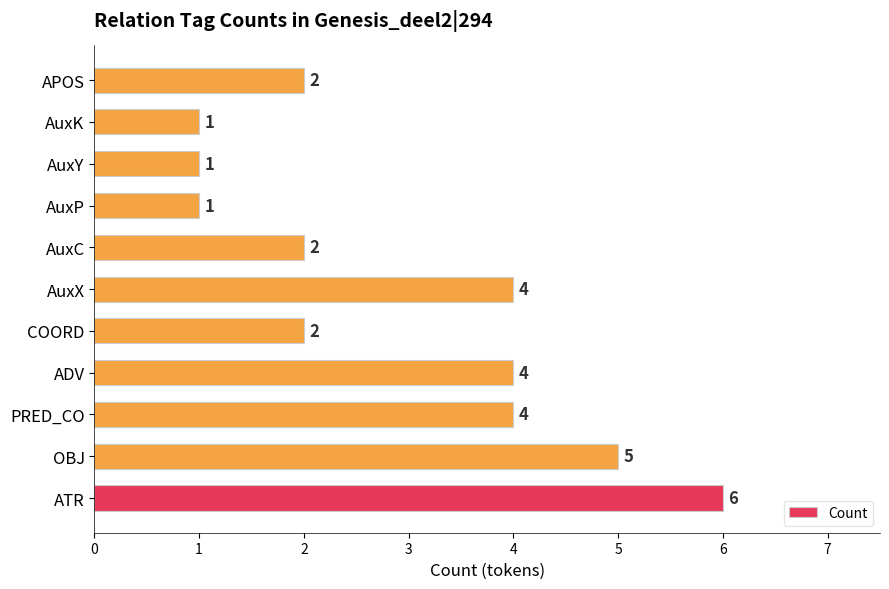

Count the values in the range 1 to 4.

9